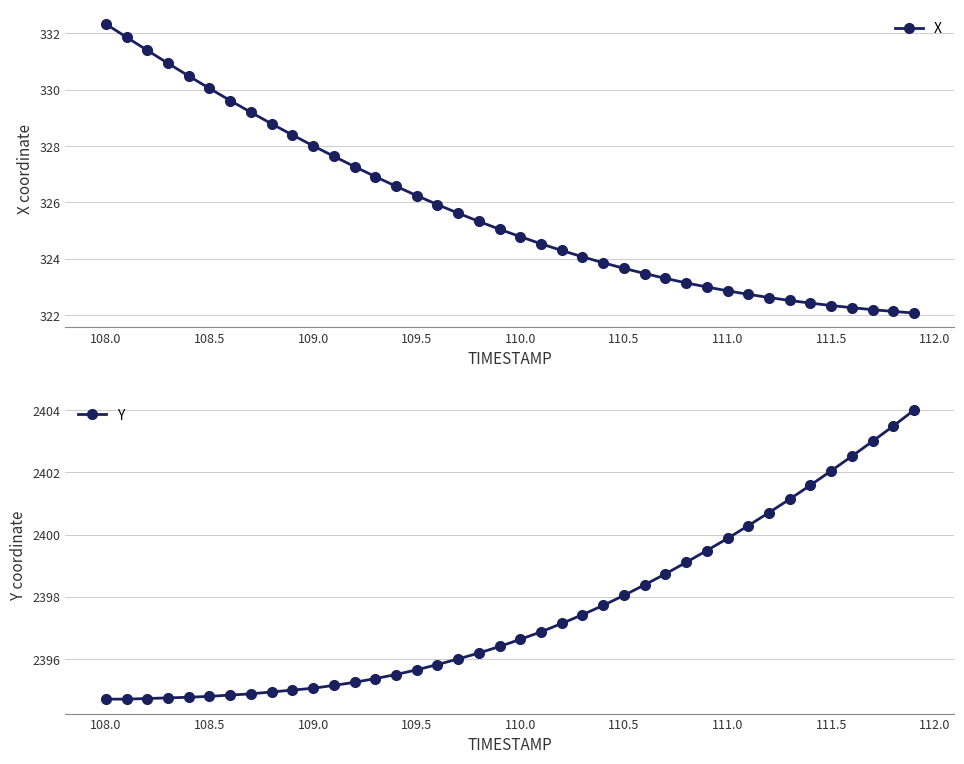

What is the minimum value for X?

322.1